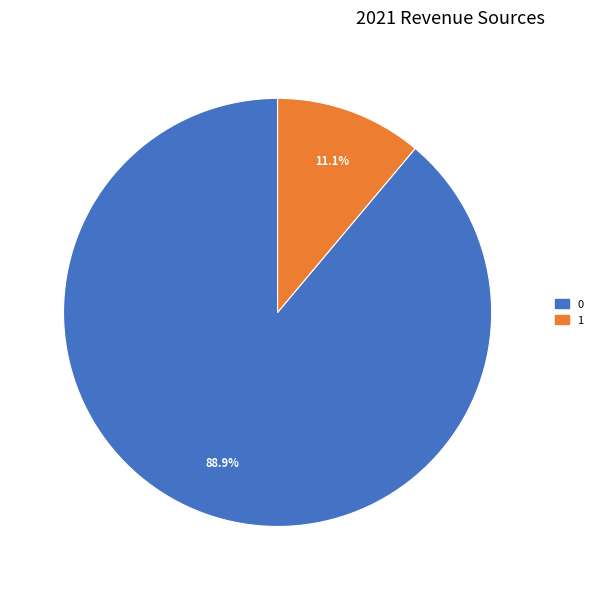

To the nearest percent, what is the average slice percentage?

50%